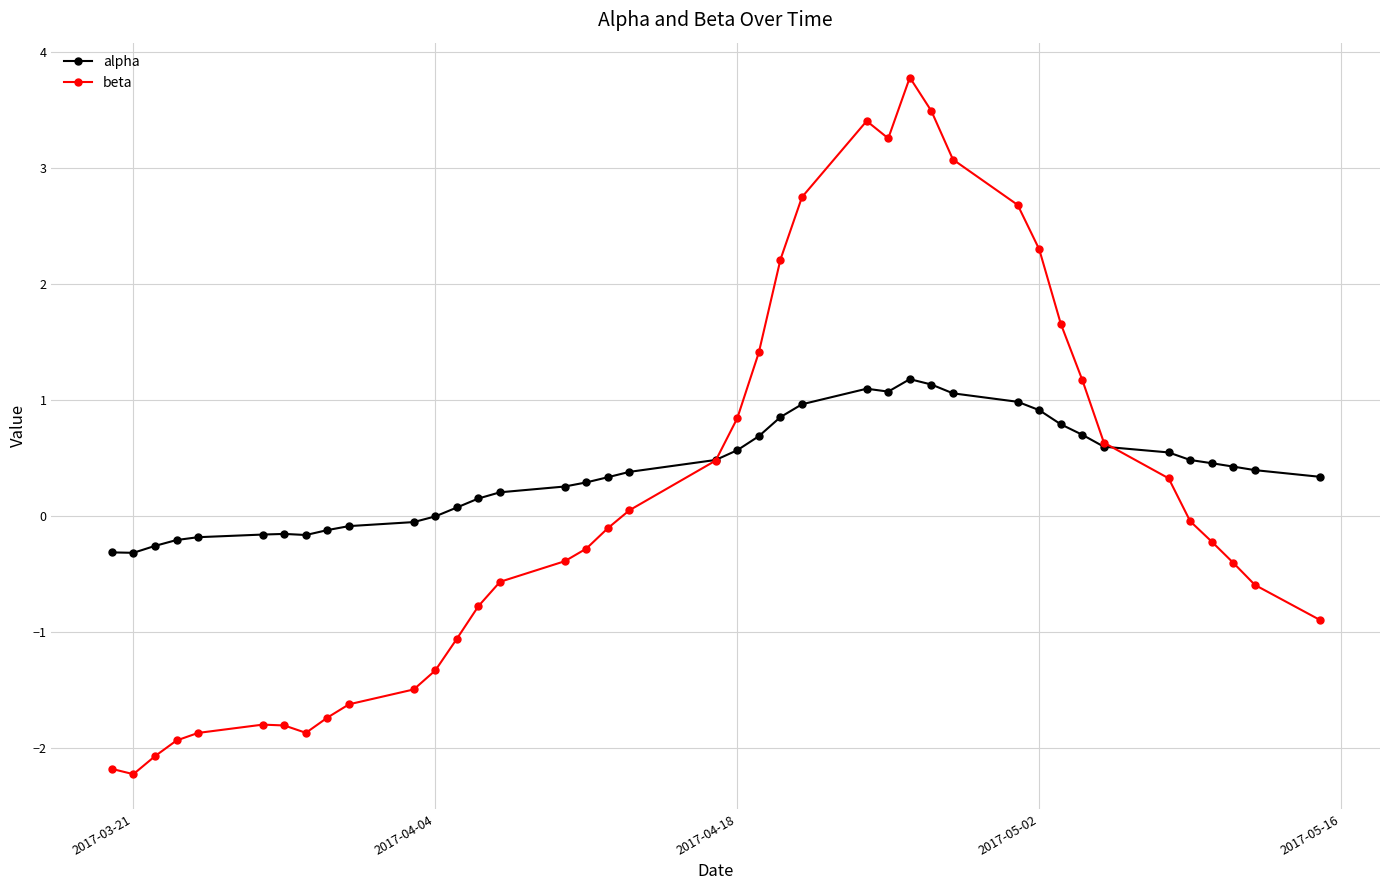

What is the value of the beta point at the 17th from the left?

-0.3